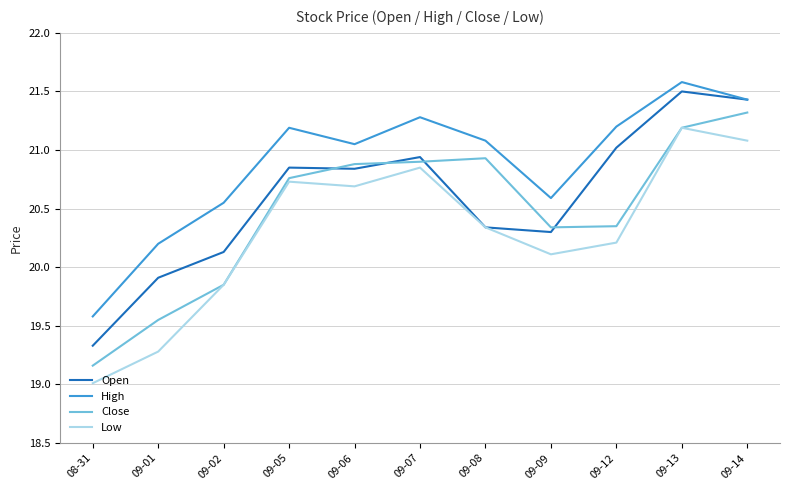

What is the difference between the Open values at 09-02 and 09-08?

0.2